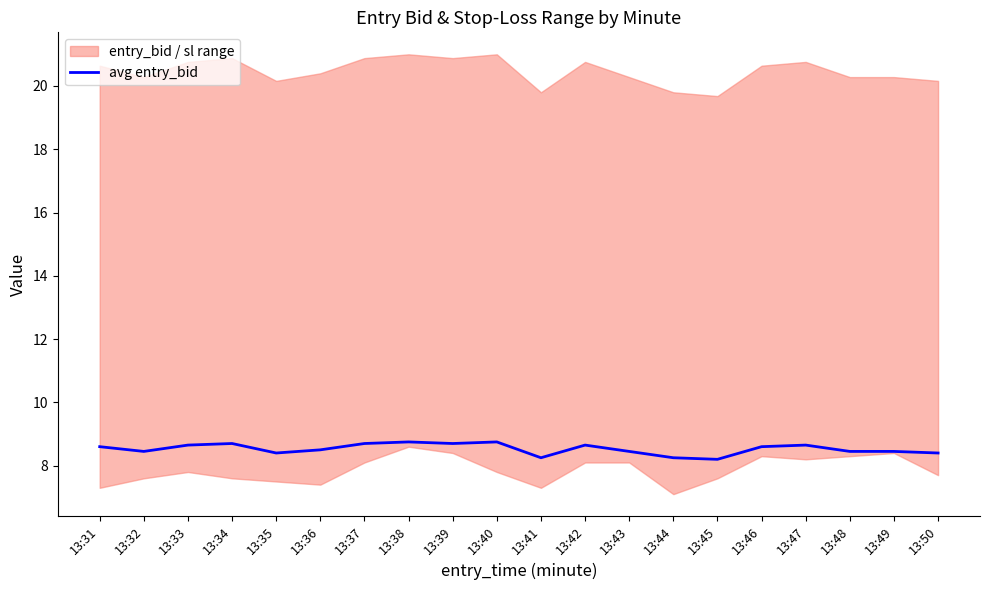

How many points are lower than both their immediate neighbors (excluding endpoints)?

5